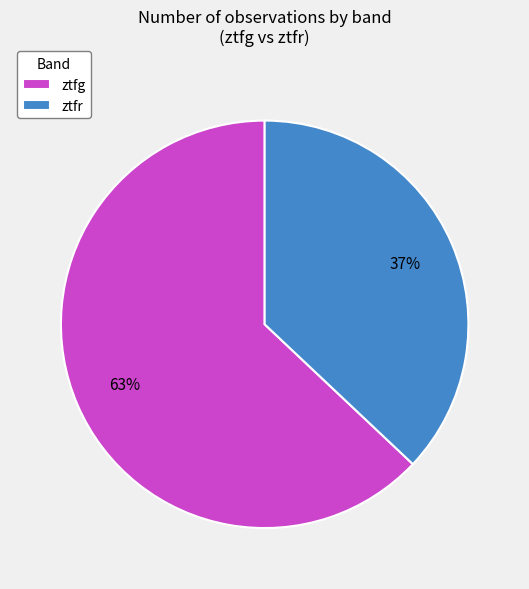

To the nearest percent, what portion does ztfg represent?

63%